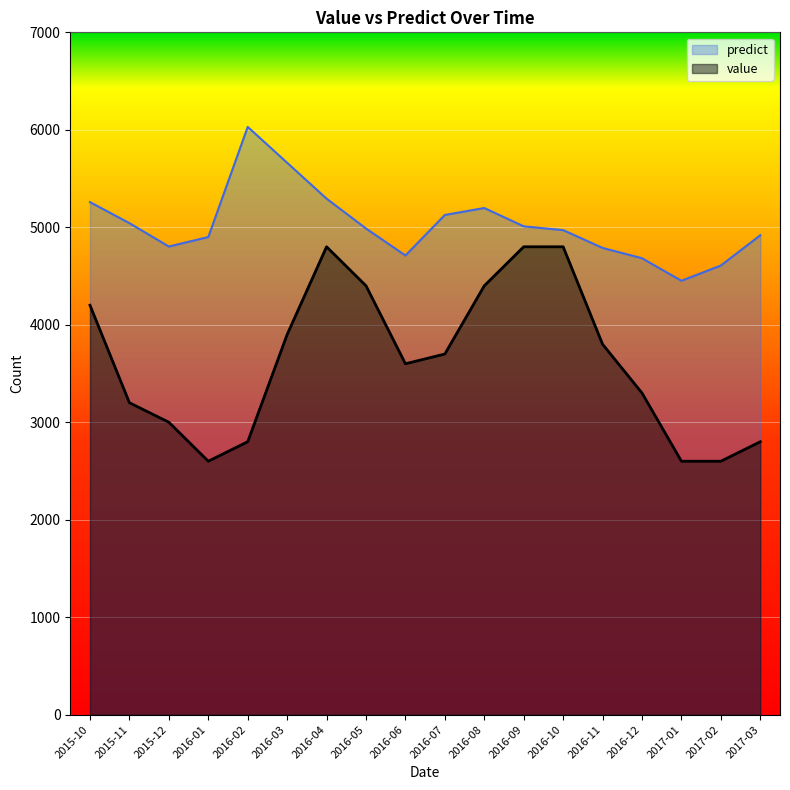

What is the average value of the predict series?

5024.5